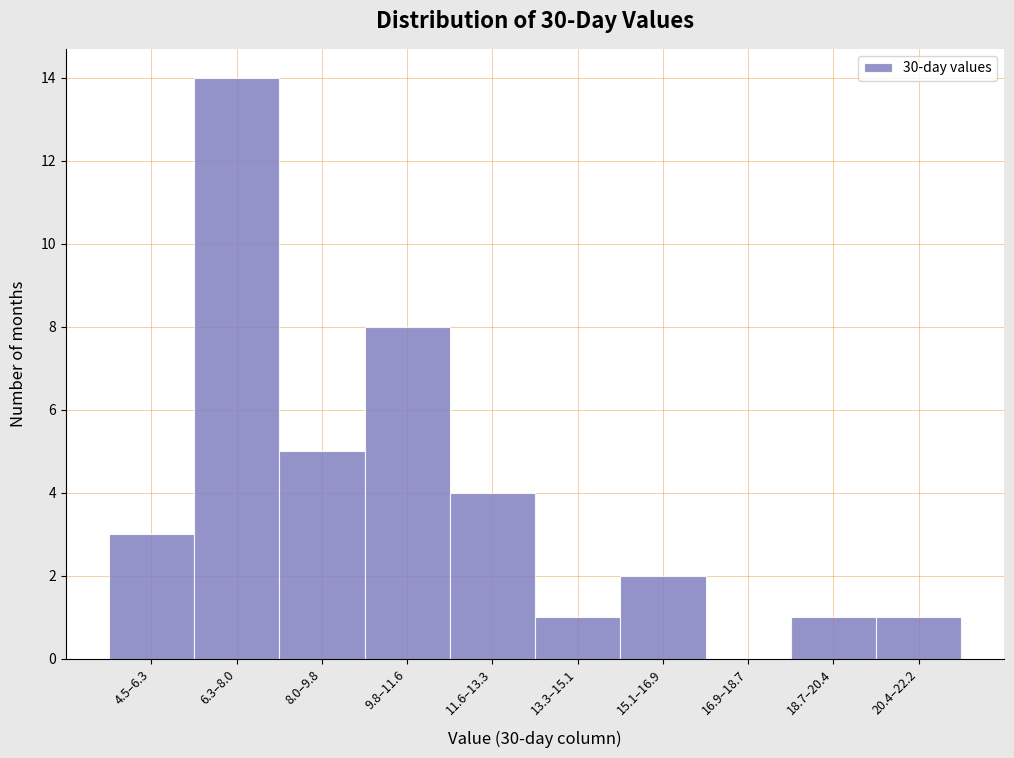

Reading left to right, transcribe all the data shown in this chart.

4.5–6.3=3	6.3–8.0=14	8.0–9.8=5	9.8–11.6=8	11.6–13.3=4	13.3–15.1=1	15.1–16.9=2	16.9–18.7=0	18.7–20.4=1	20.4–22.2=1